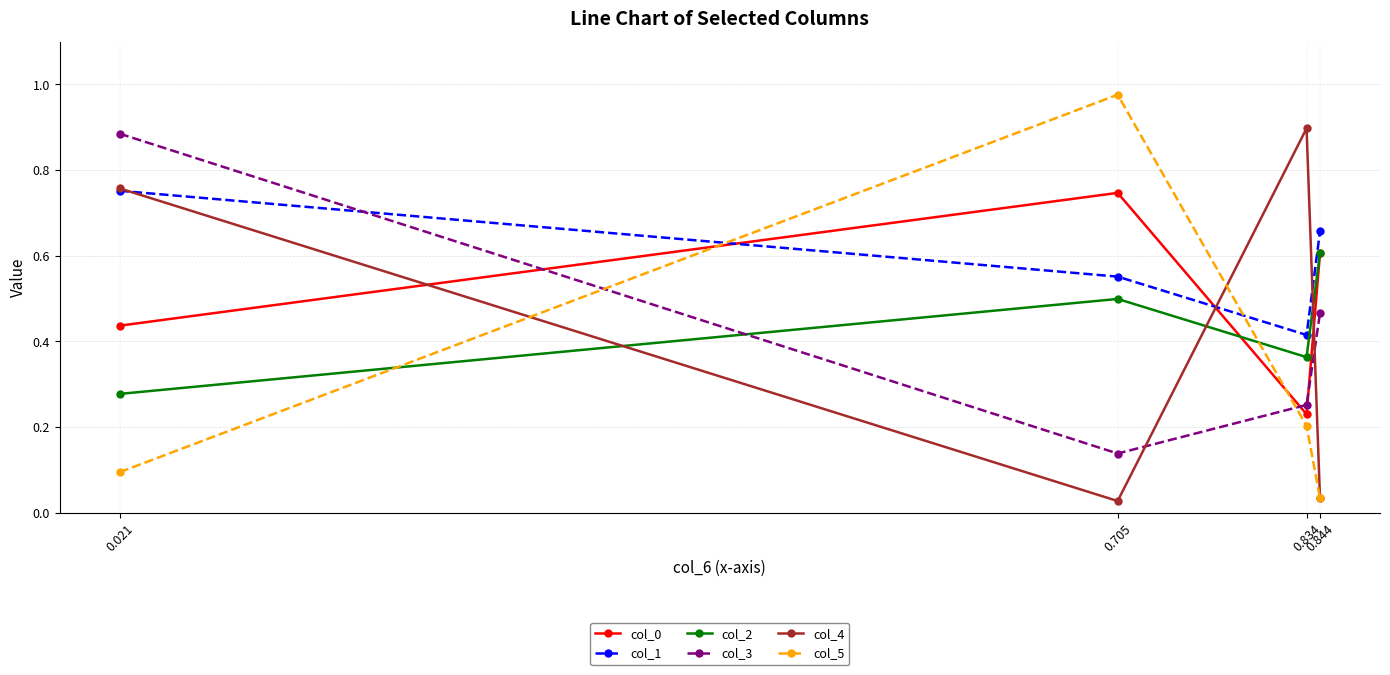

How many data points does each series have?

4